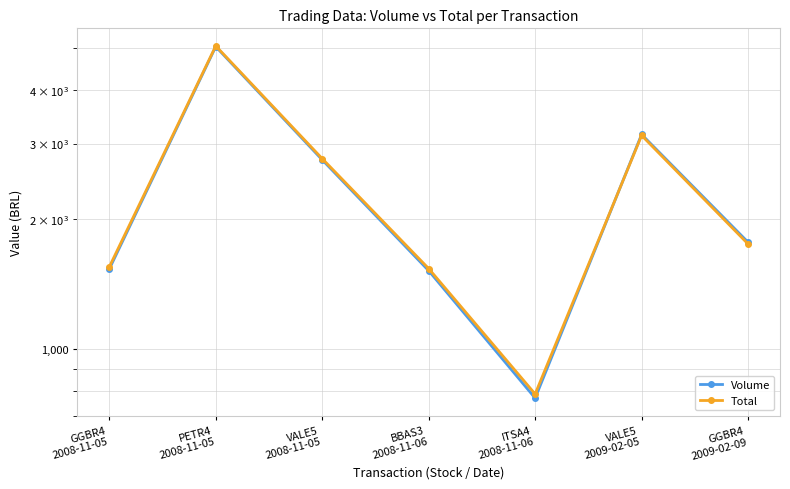

Rank the series by their average value, from highest to lowest.

Total, Volume